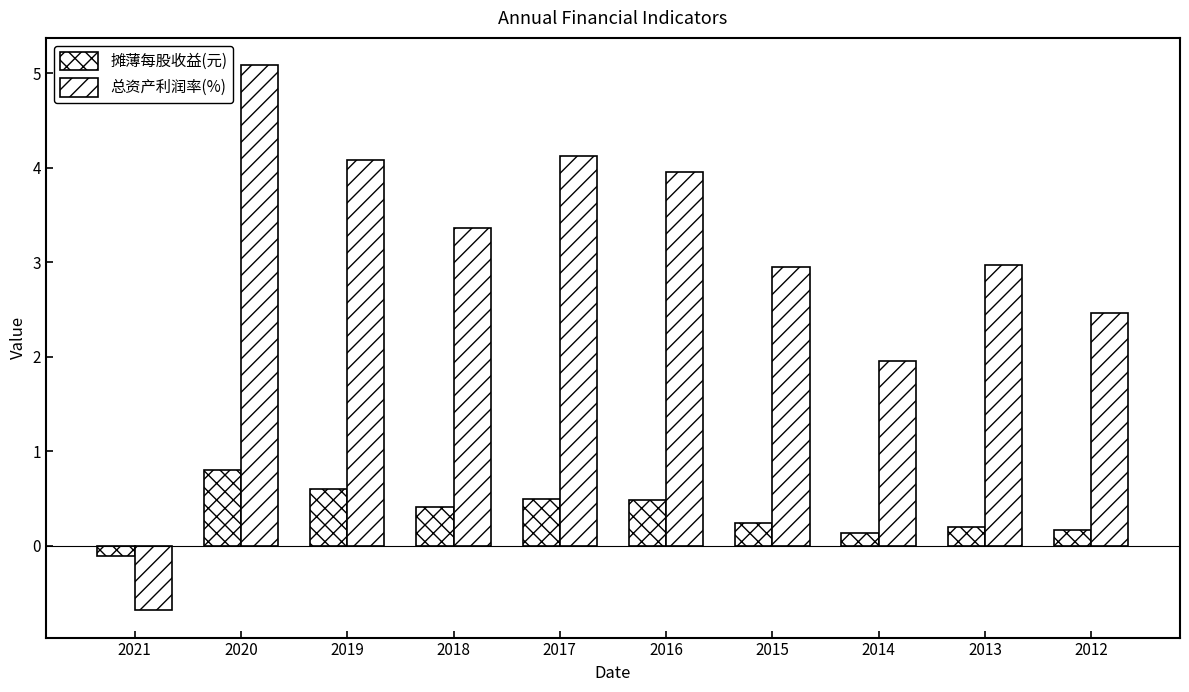

How many data points does each series have?

10